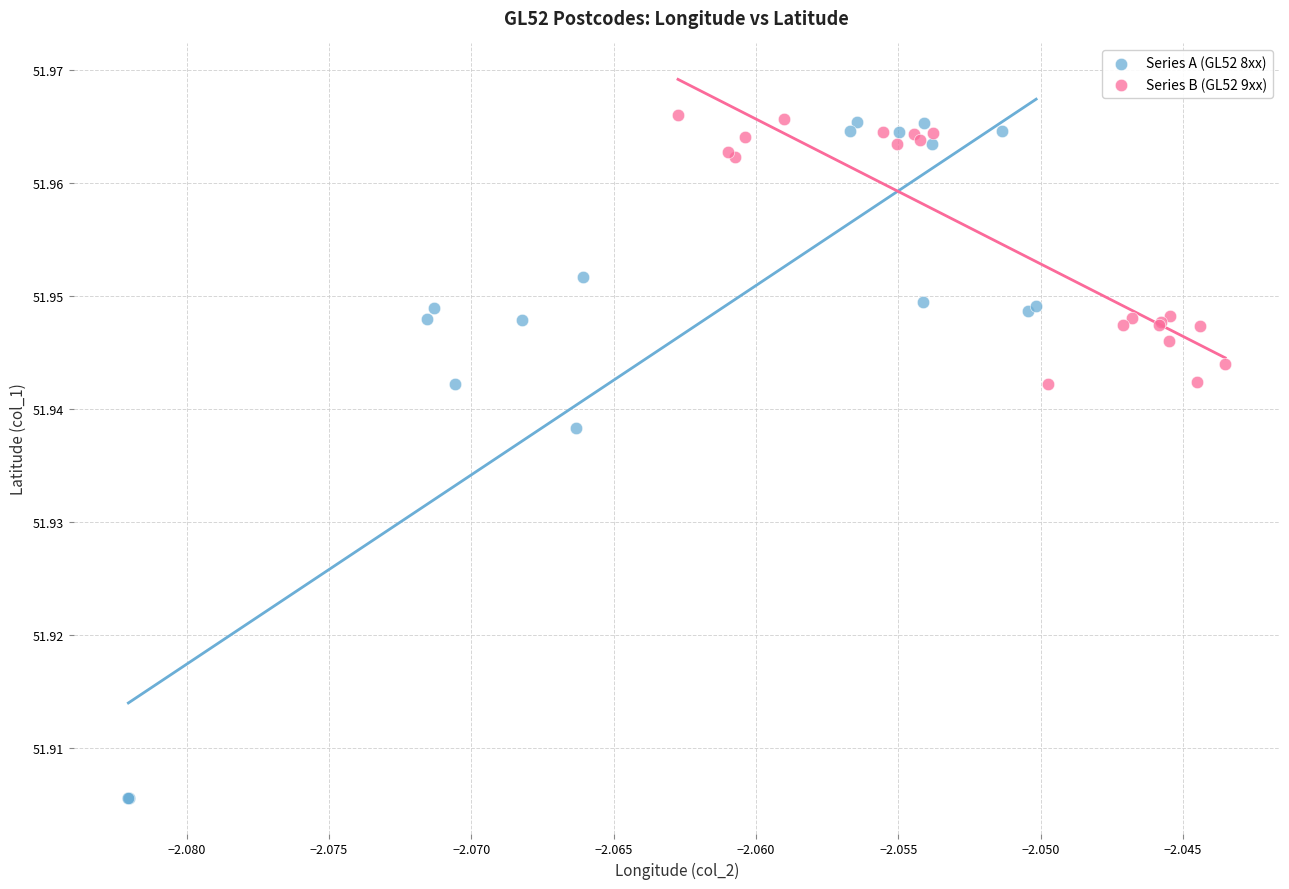

Which series has the largest Y range (max minus min)?

Series A (GL52 8xx)